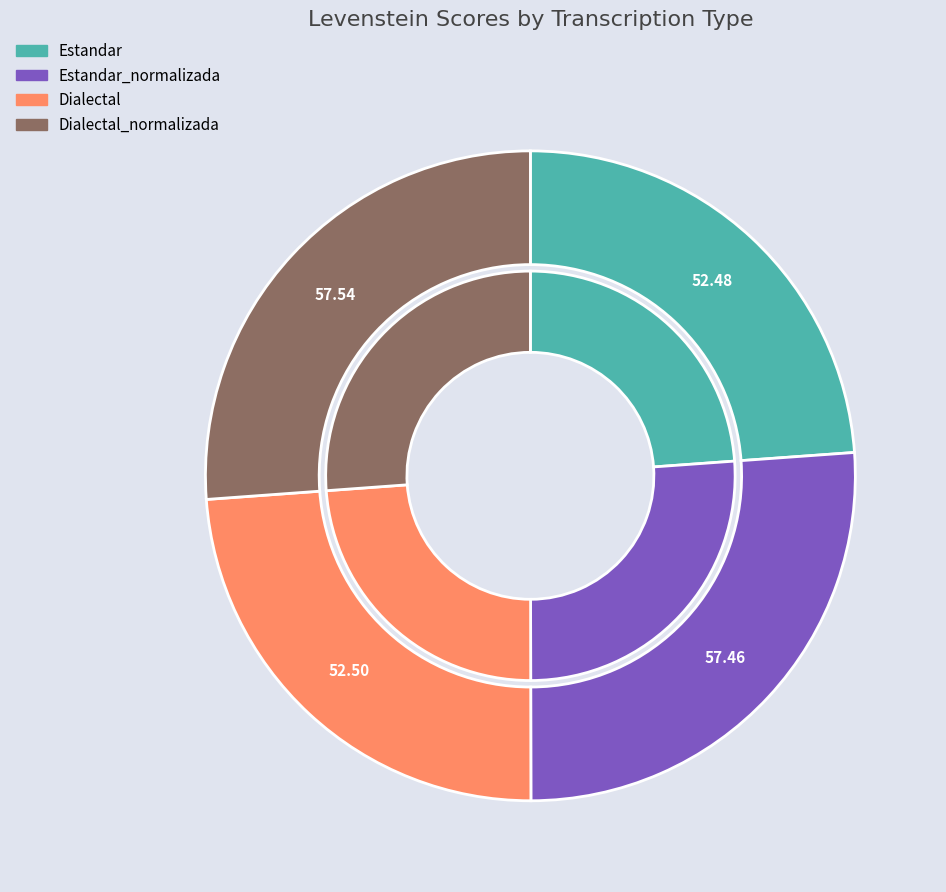

Does any single category account for the majority?

No